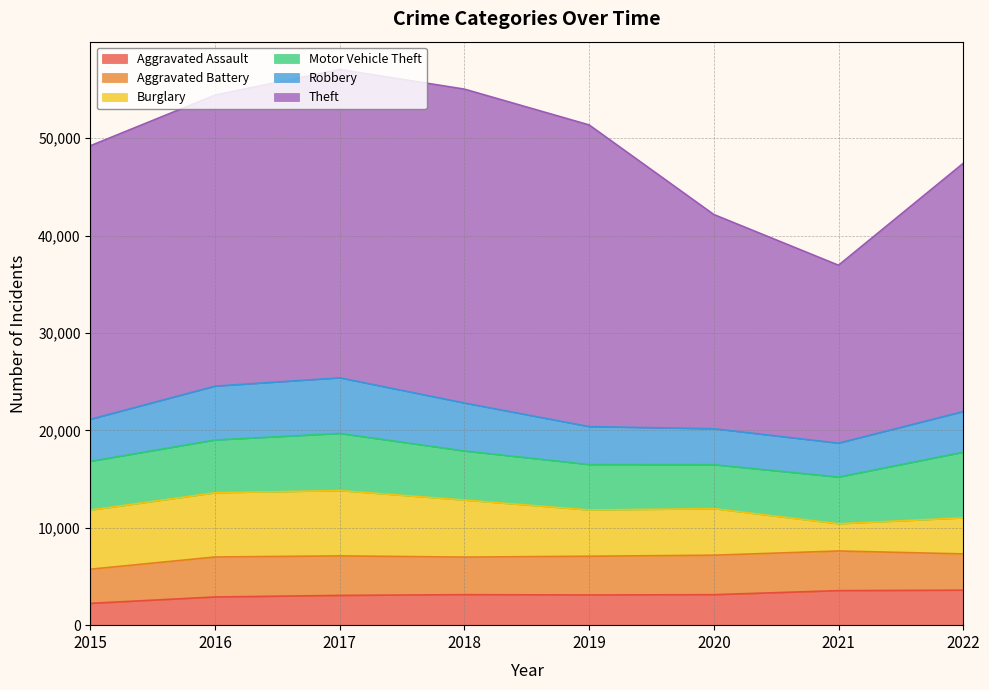

What are all the series names shown in the legend?

Aggravated Assault, Aggravated Battery, Burglary, Motor Vehicle Theft, Robbery, Theft